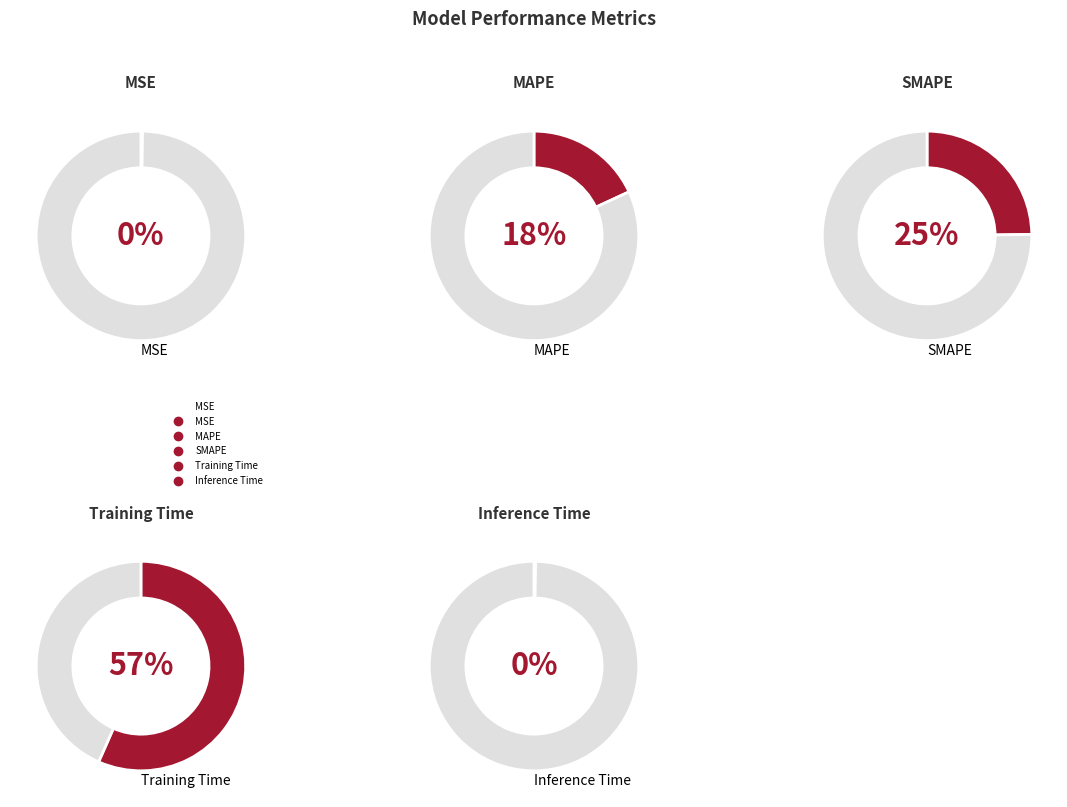

Is there any slice that represents more than half of the pie?

Yes